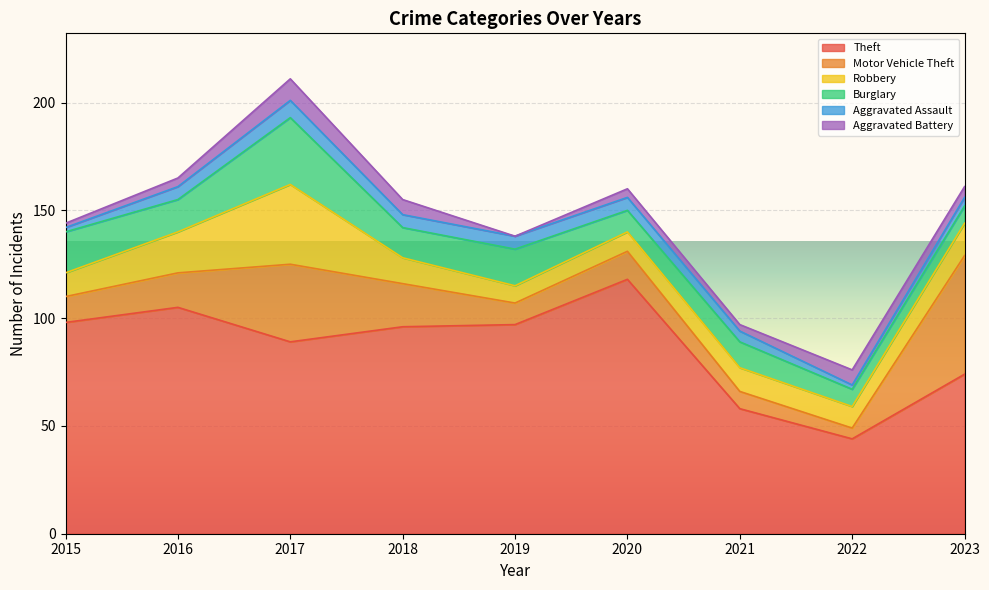

Is it true that Motor Vehicle Theft equals 23 at 2016?

False